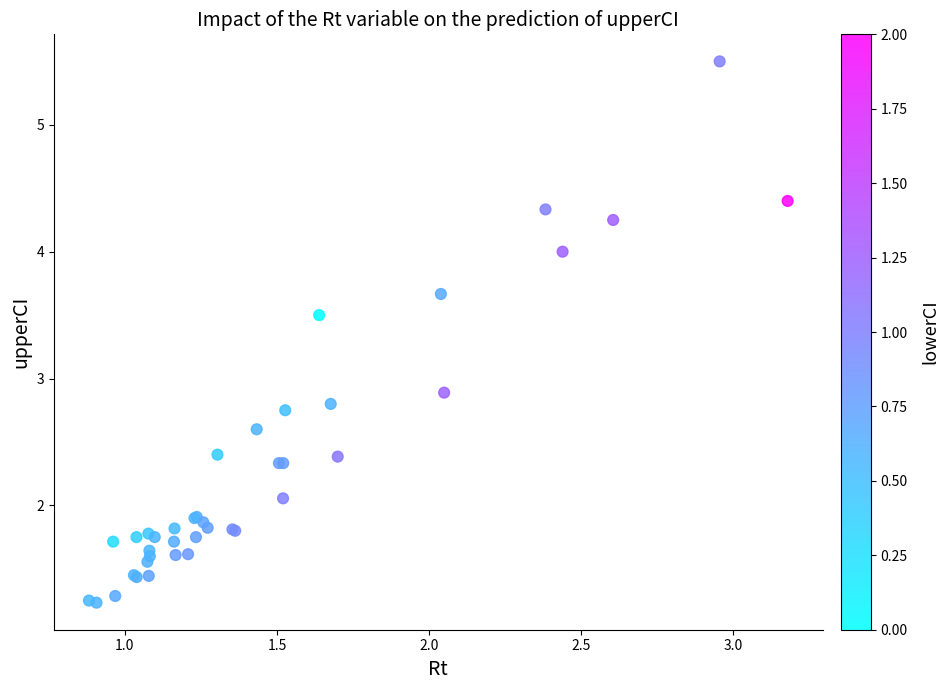

What Y value in the scatter plot is closest to 3?

2.9